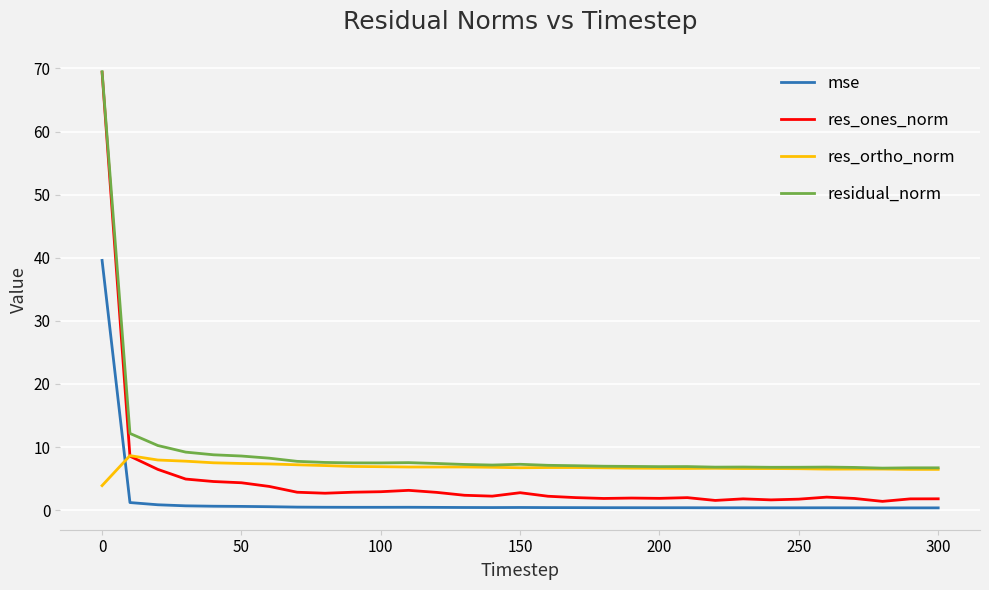

True or false: mse and residual_norm cross at least once.

False